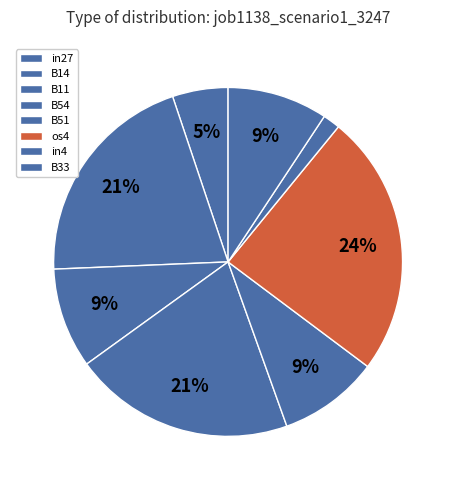

Count the number of slices in the pie.

8